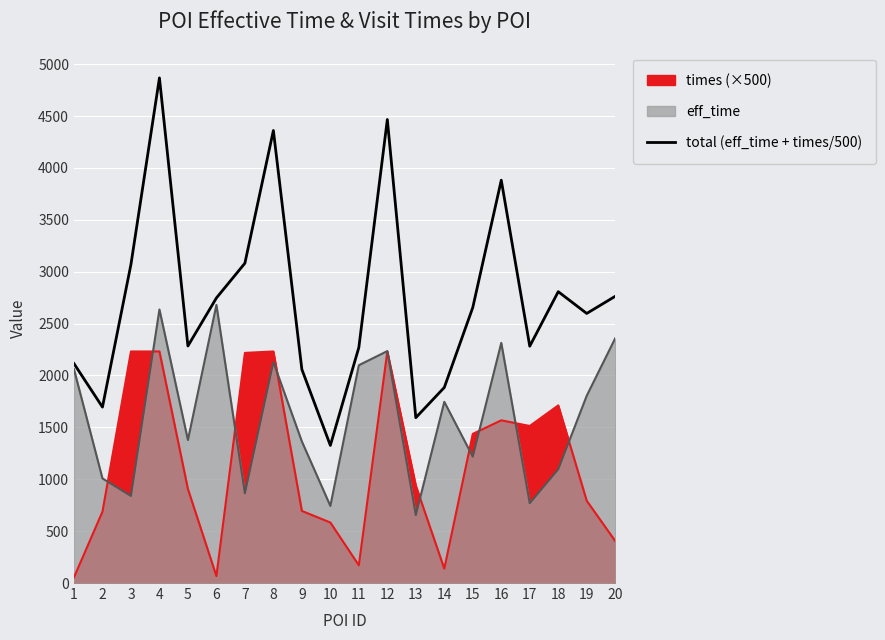

List the labels in order of value, smallest first.

10, 13, 2, 14, 9, 1, 11, 17, 5, 19, 15, 6, 20, 18, 3, 7, 16, 8, 12, 4